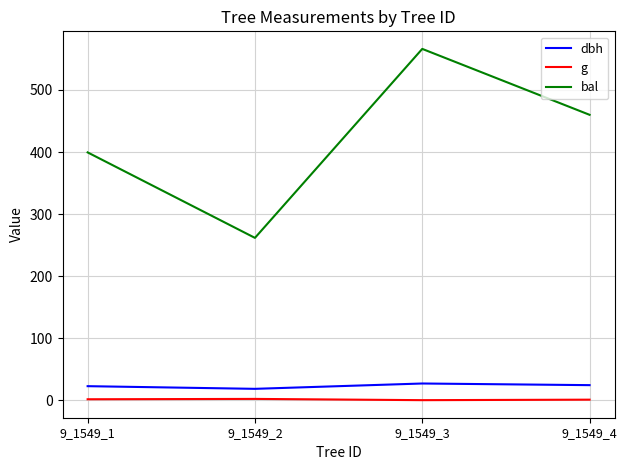

True or false: bal and g cross at least once.

False